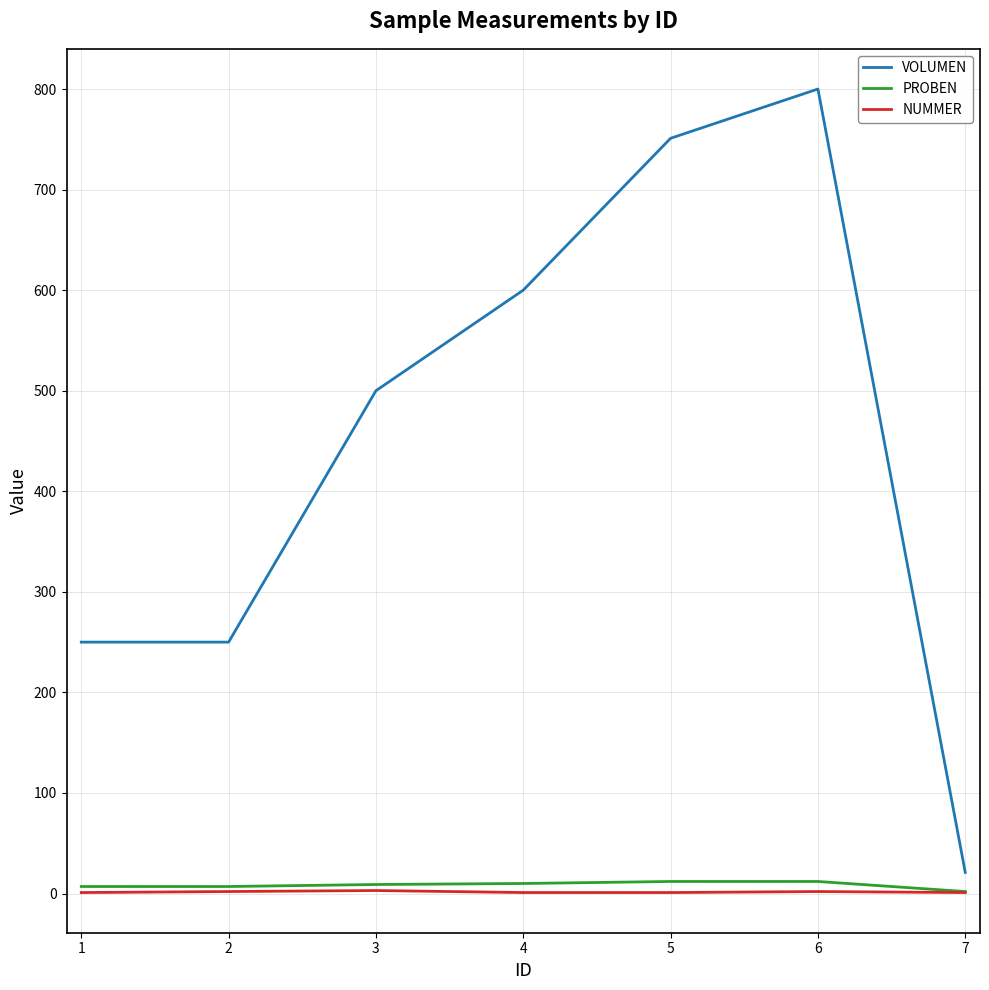

The value of VOLUMEN at 4 is 796. True or false?

False